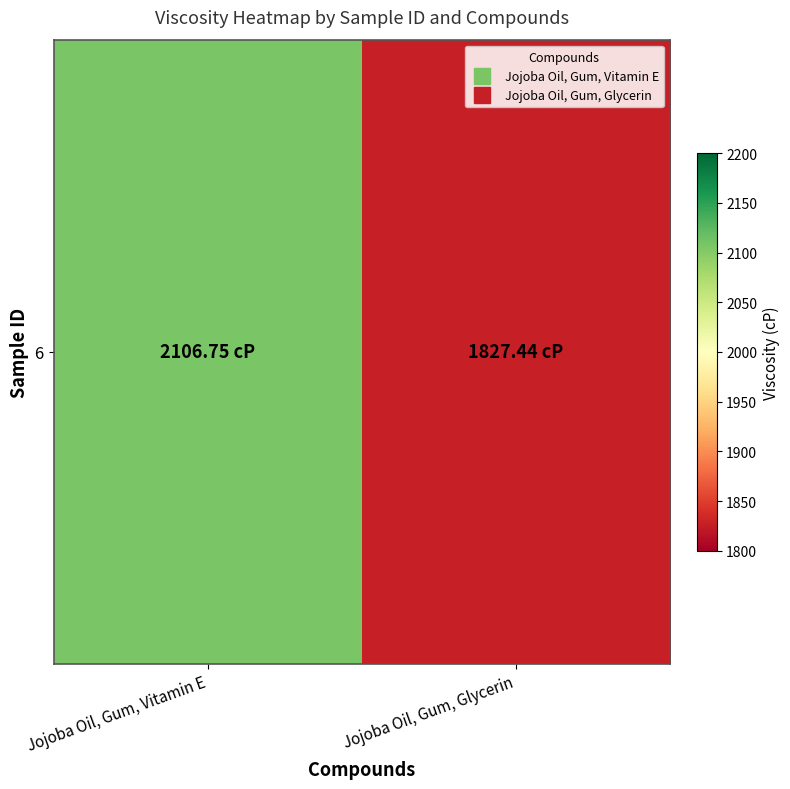

Rank the categories by value from lowest to highest.

Jojoba Oil, Gum, Glycerin, Jojoba Oil, Gum, Vitamin E